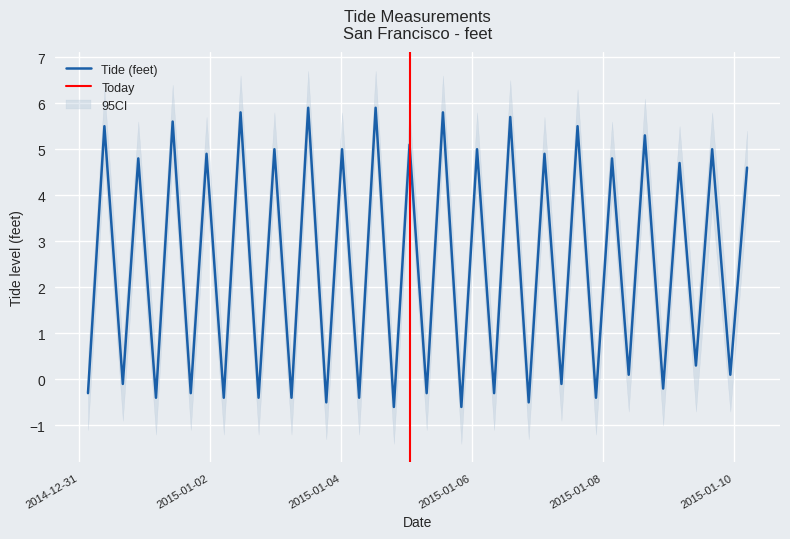

In feet, how many points are lower than both neighbors (excluding endpoints)?

19